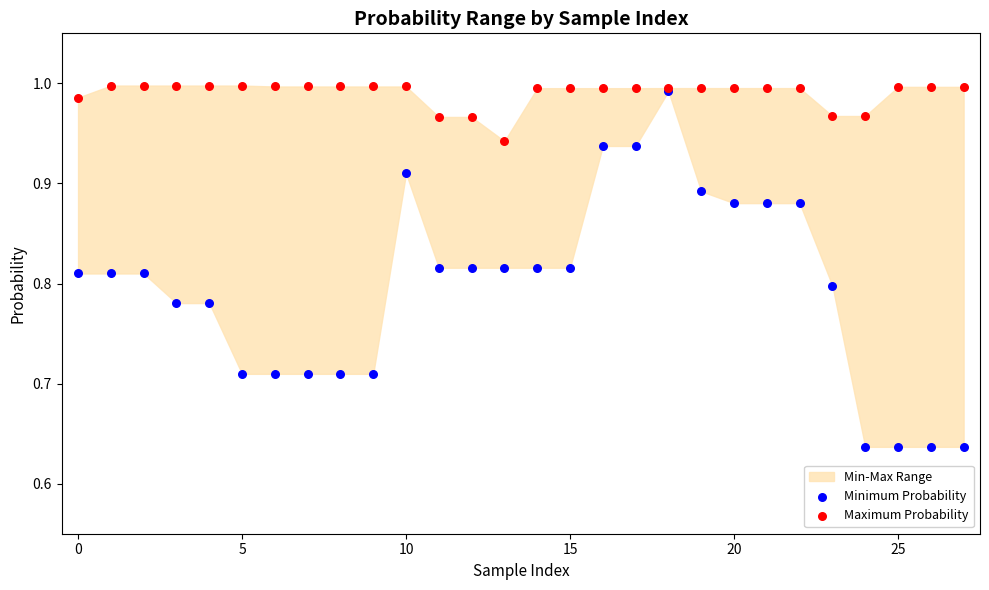

Which series reaches the maximum Y coordinate?

Maximum Probability